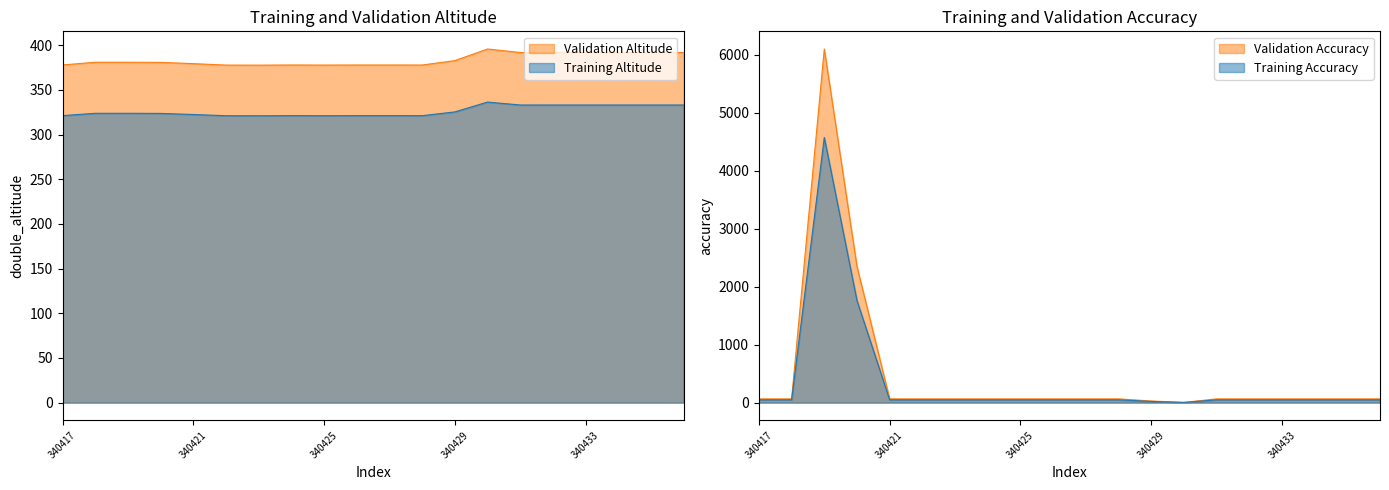

Is the value of double_altitude at 340423 greater than the value of accuracy at 340419?

No